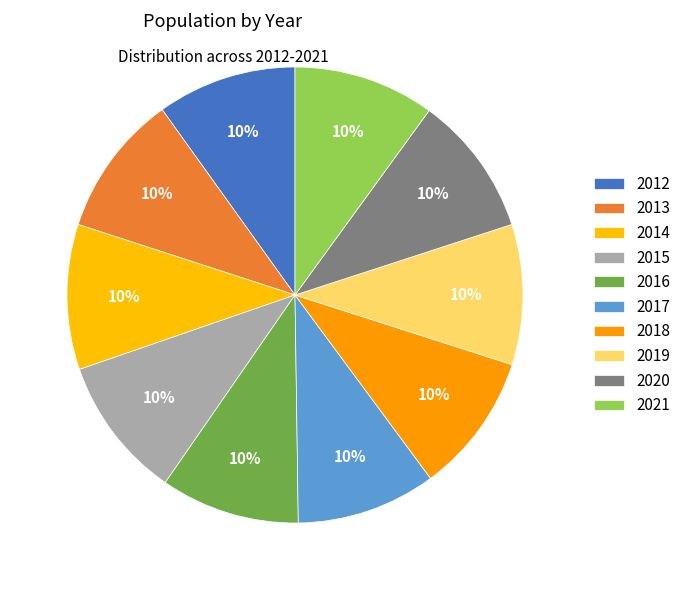

To the nearest percent, what is the combined percentage of 2012 and 2013?

20%